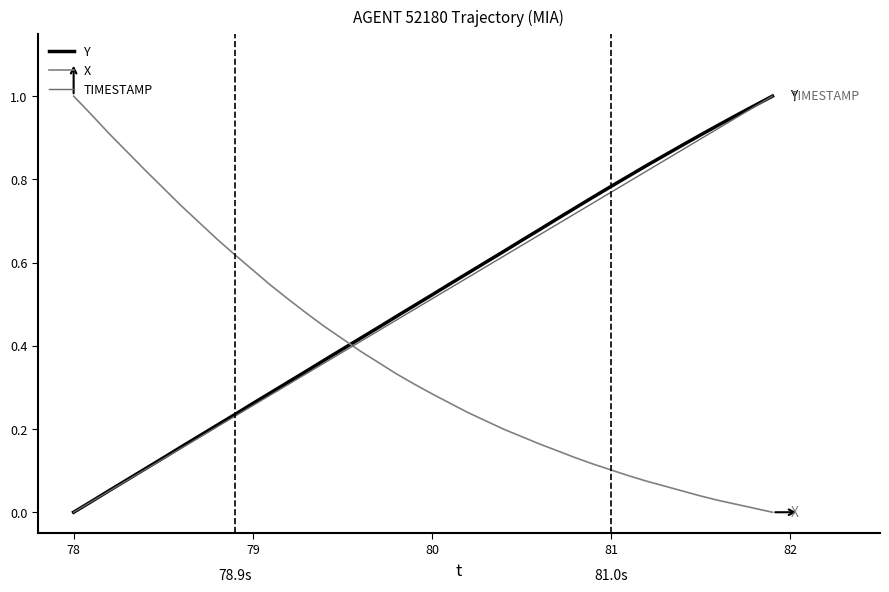

What is the difference between the maximum and minimum values in the TIMESTAMP series?

1.0